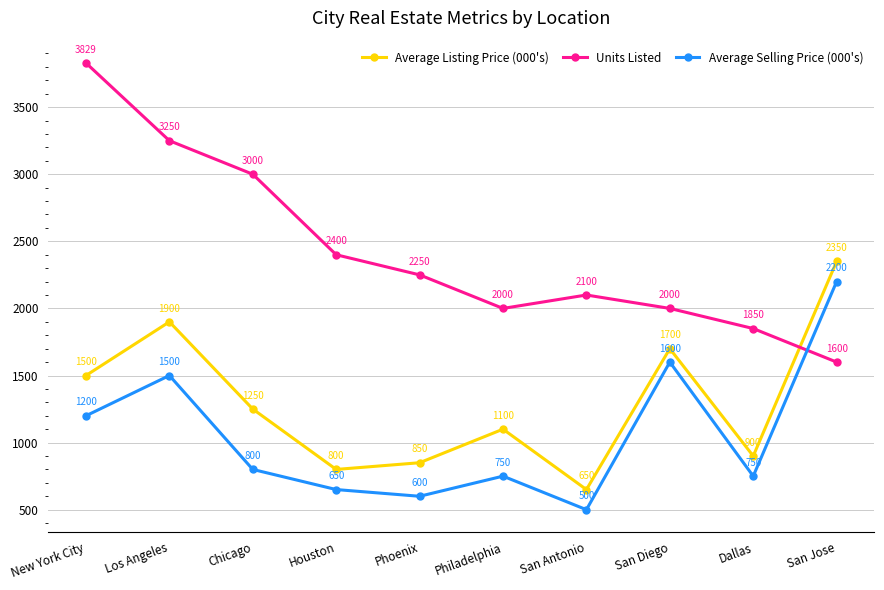

Is the value of Average Listing Price (000's) at Los Angeles greater than the value of Average Selling Price (000's) at New York City?

Yes